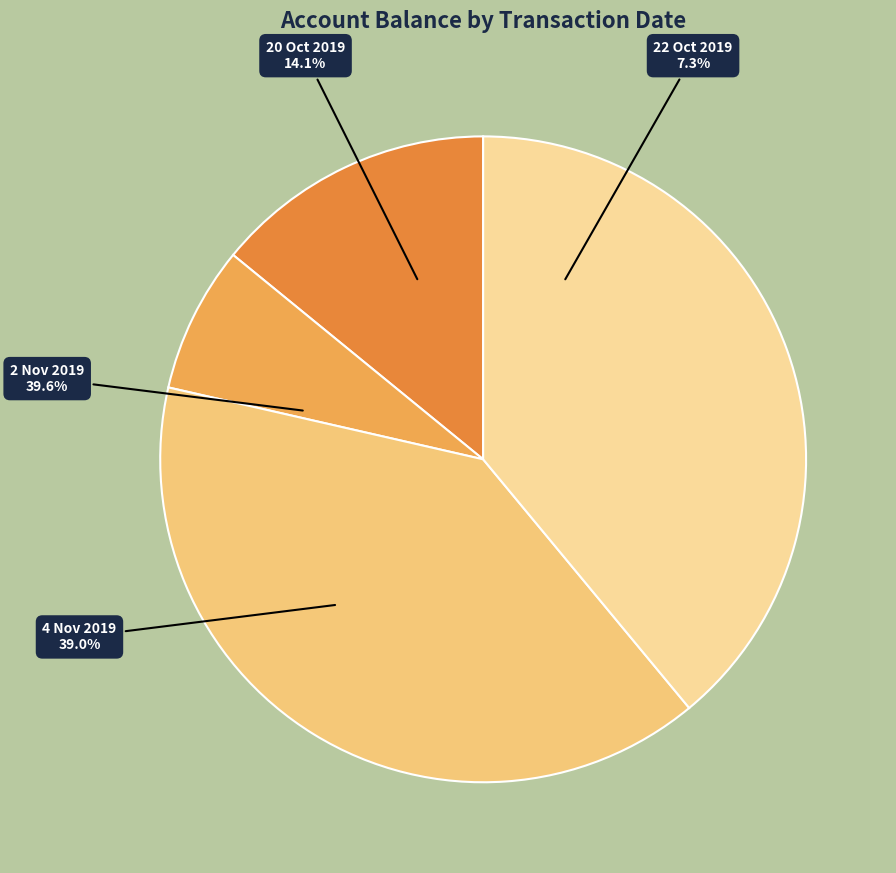

What percentage is the 2 Nov 2019 slice, to the nearest percent?

40%